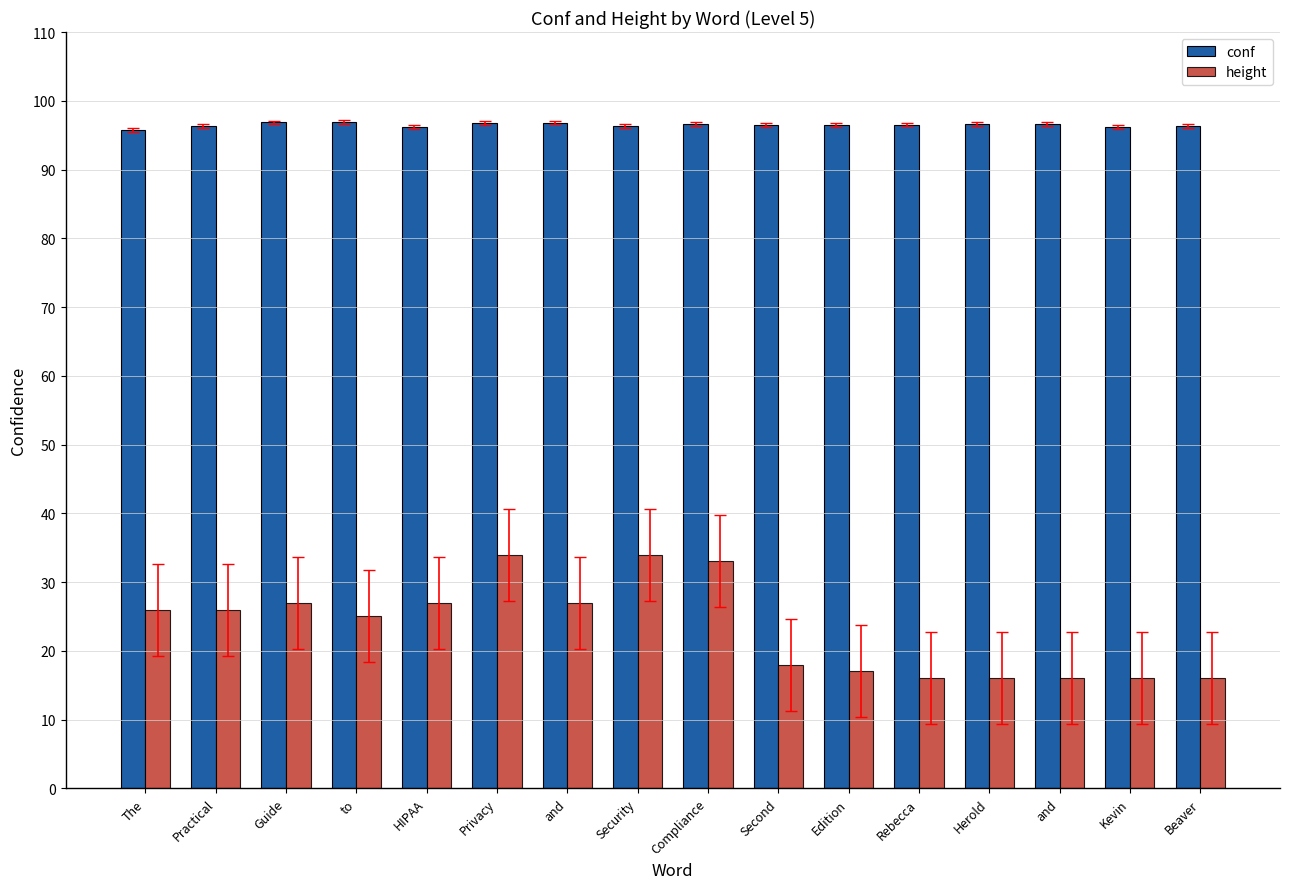

How many distinct data groups are displayed?

2